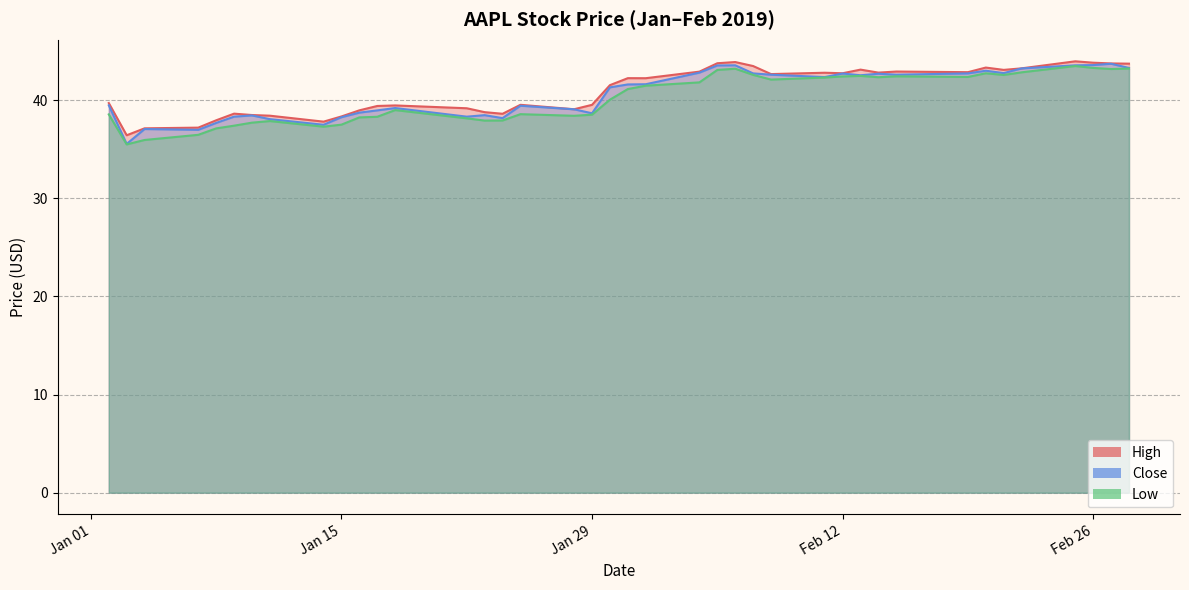

What is the average value of the Low series?

40.2